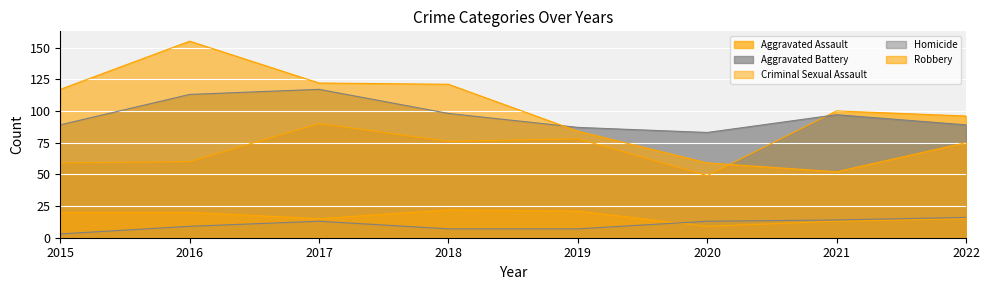

In Aggravated Assault, how many points are lower than both neighbors (excluding endpoints)?

2